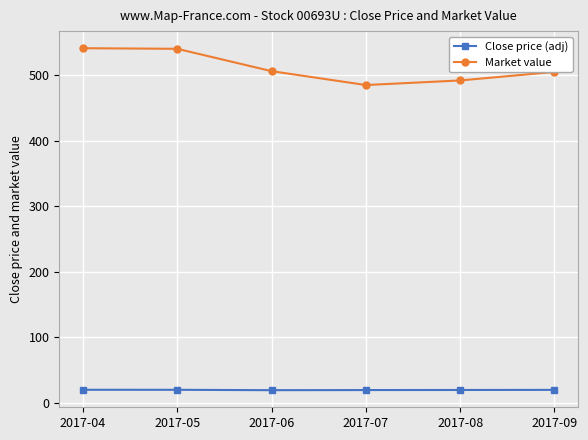

Which series changed the most between 2017-07 and 2017-09?

Market value